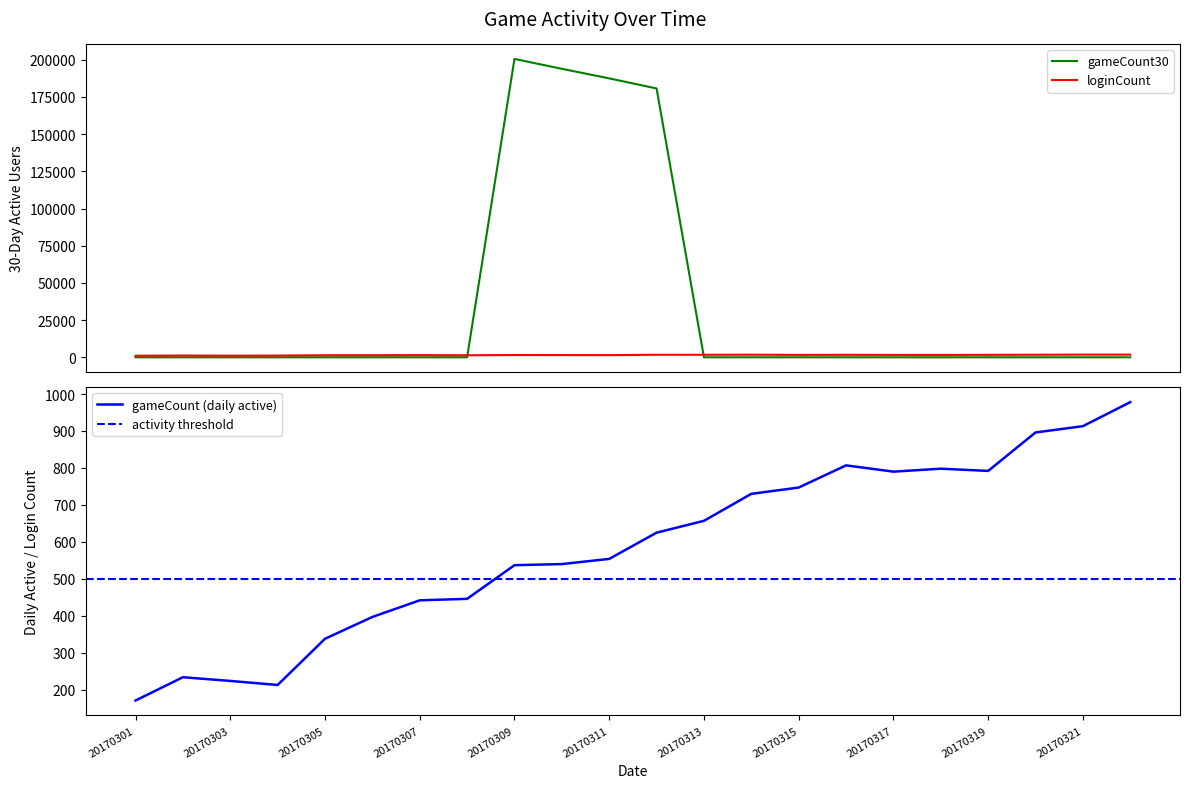

Reading left to right, extract all data points from this chart.

gameCount30: 0	0	0	0	0	0	0	0	200590	193942	187507	180740	0	0	0	0	0	0	0	0	0	0
loginCount: 1063	1190	1091	1154	1381	1402	1456	1361	1514	1489	1449	1708	1689	1750	1616	1661	1603	1585	1653	1708	1793	1808
gameCount: 171	234	224	213	338	397	442	446	537	540	554	625	657	730	747	807	790	798	792	896	913	978